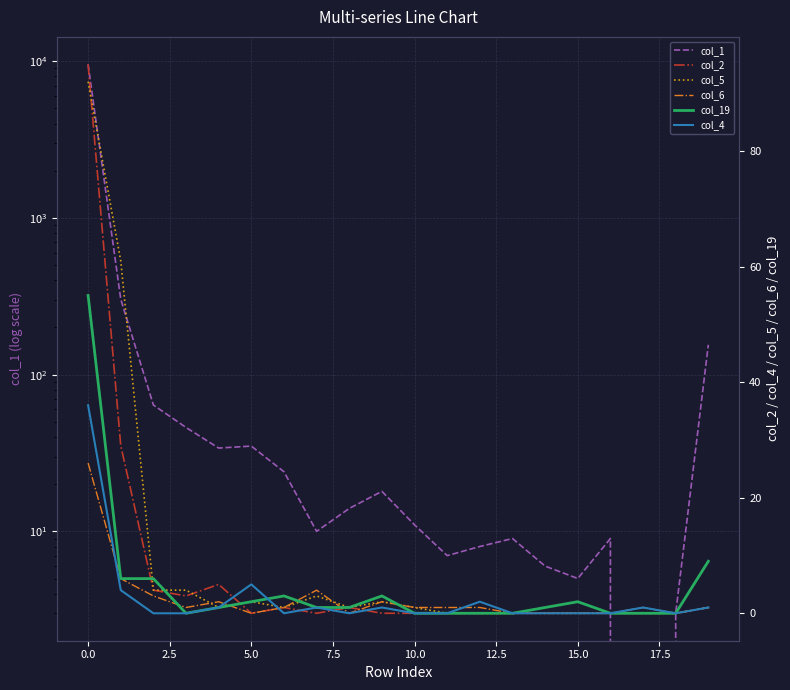

How many lines are shown in the chart?

6